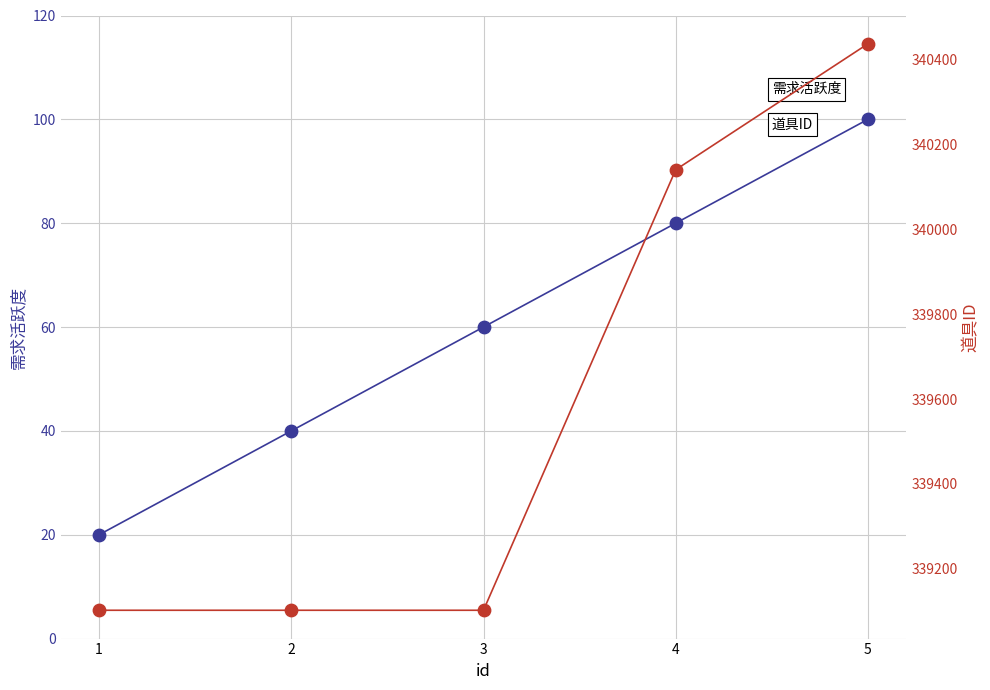

At how many categories does at least one series exceed 2087?

5